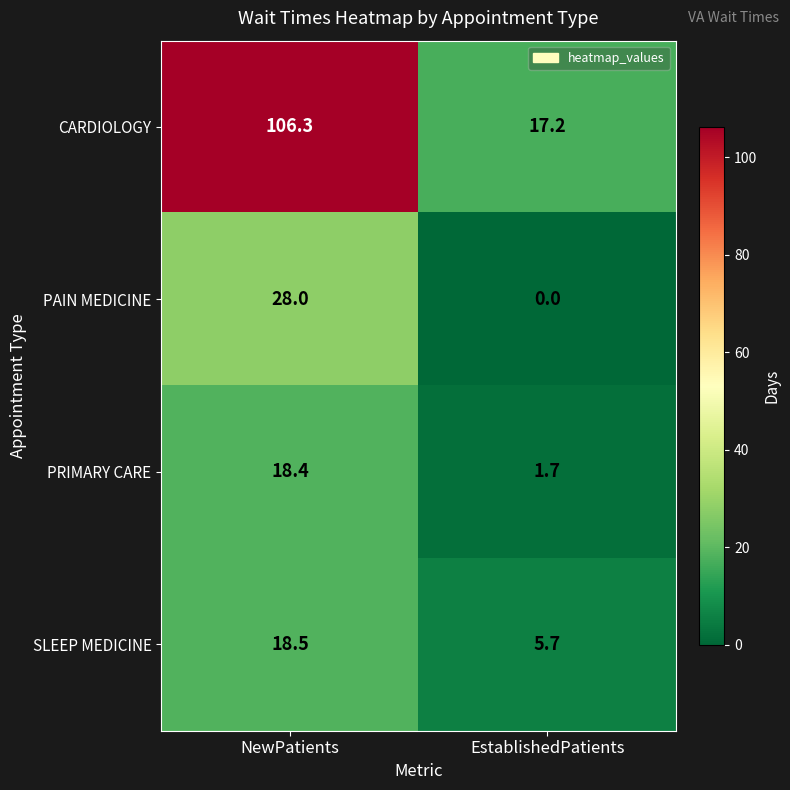

At how many categories does at least one series exceed 61?

1